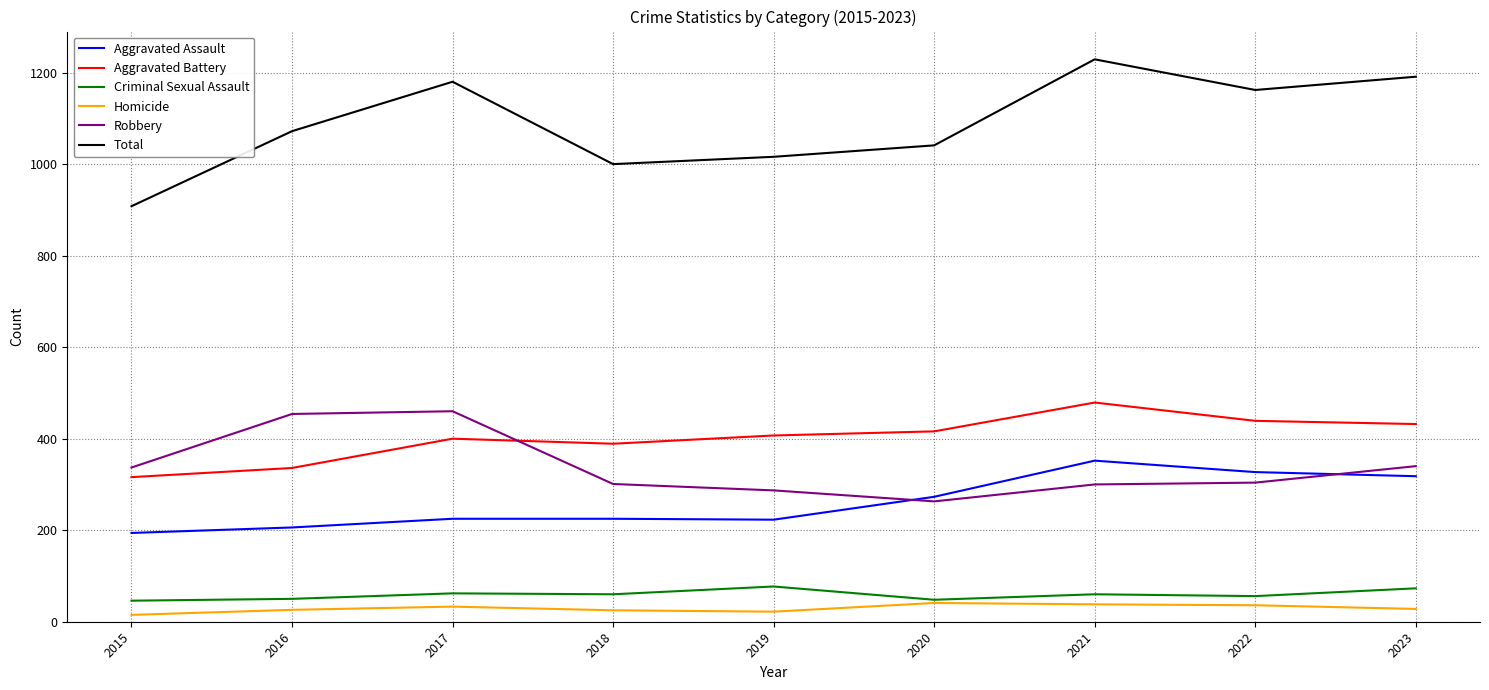

Which series has the largest range (max minus min)?

Total